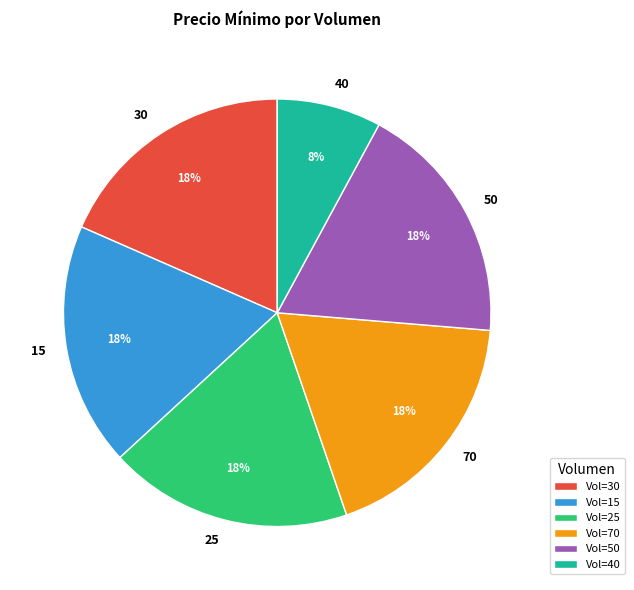

Does any single category account for the majority?

No